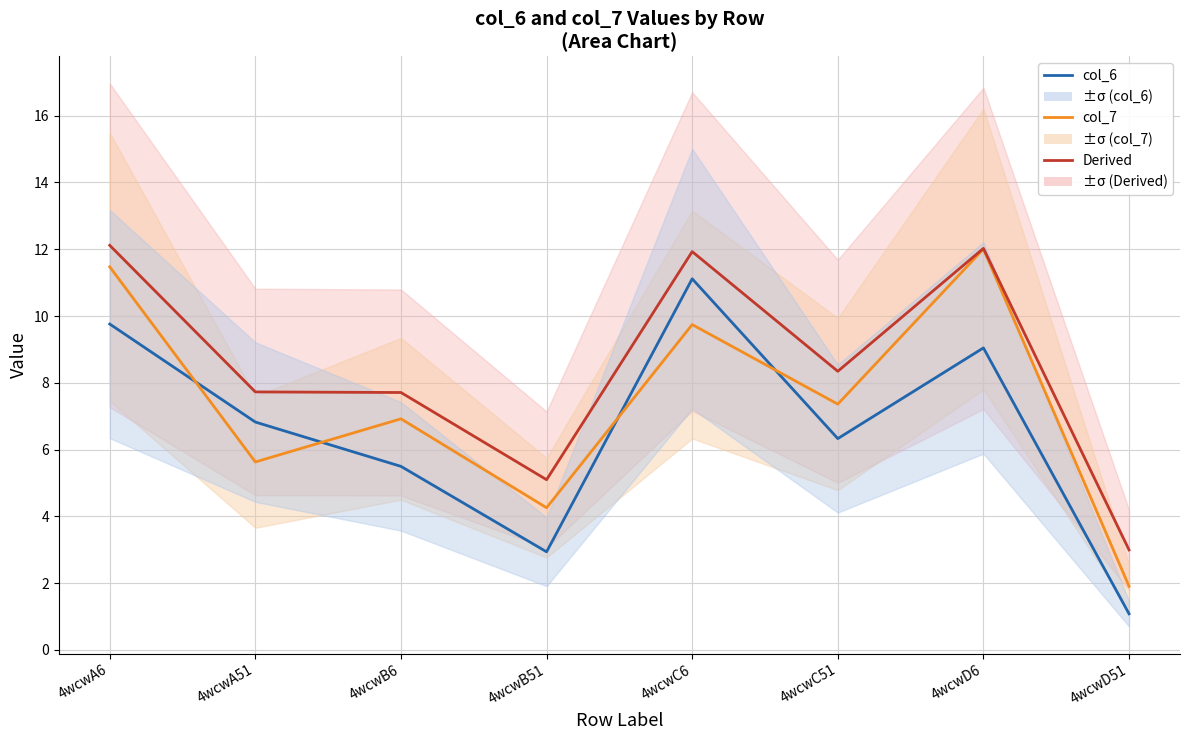

What is the label of the 3rd point from the left?

4wcwB6